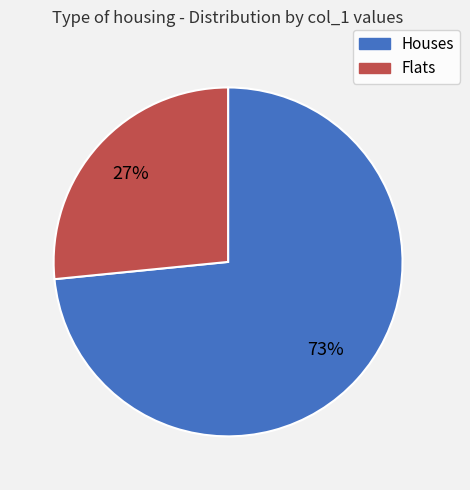

To the nearest percent, what is the average slice percentage?

50%